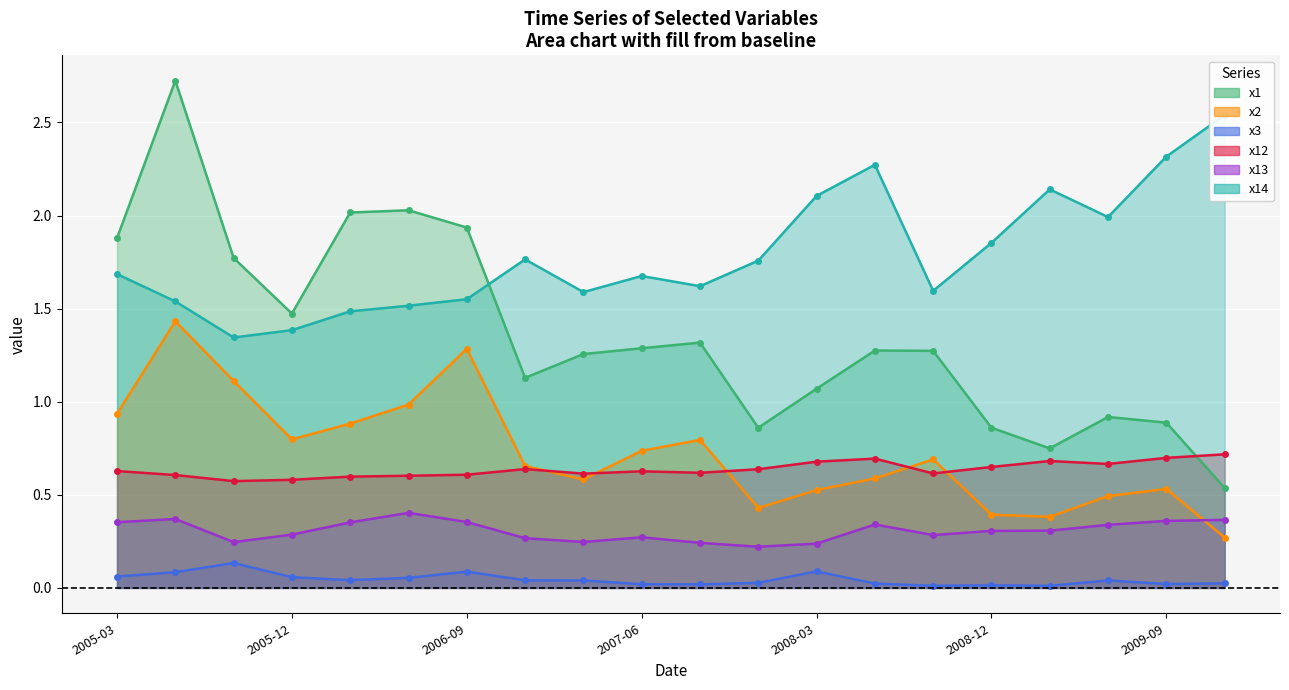

True or false: x12 and x14 intersect in this chart.

False